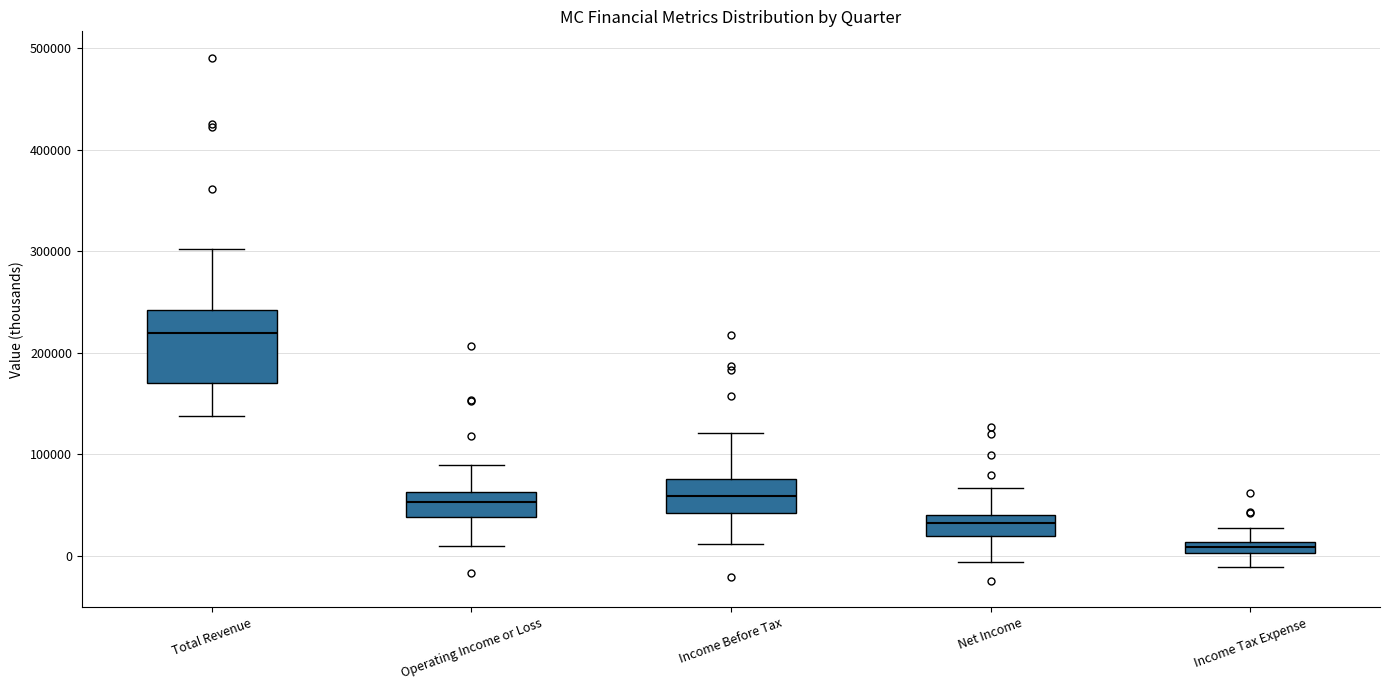

Which box's median line is the lowest?

Income Tax Expense